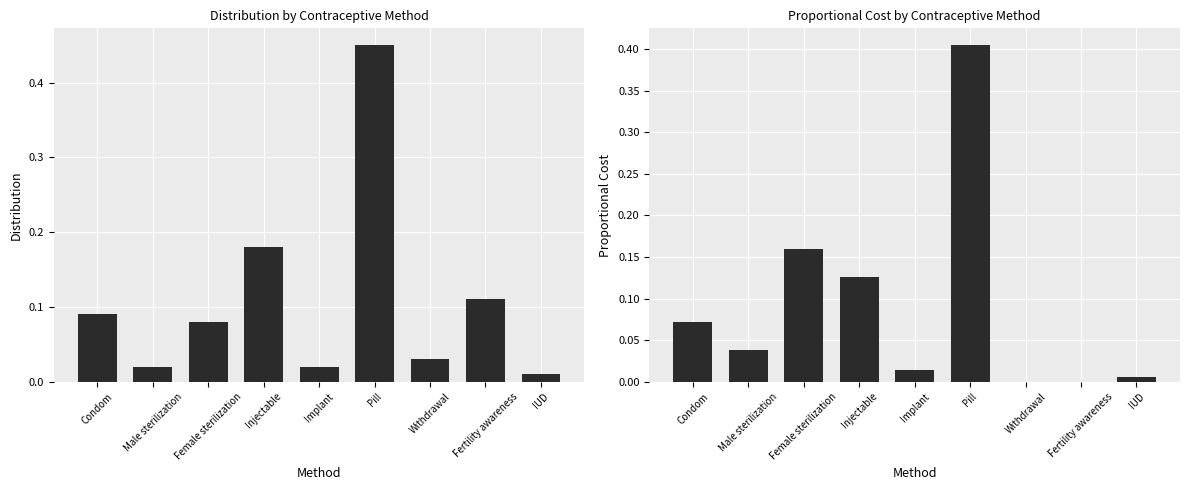

At how many categories does at least one series exceed 0?

9